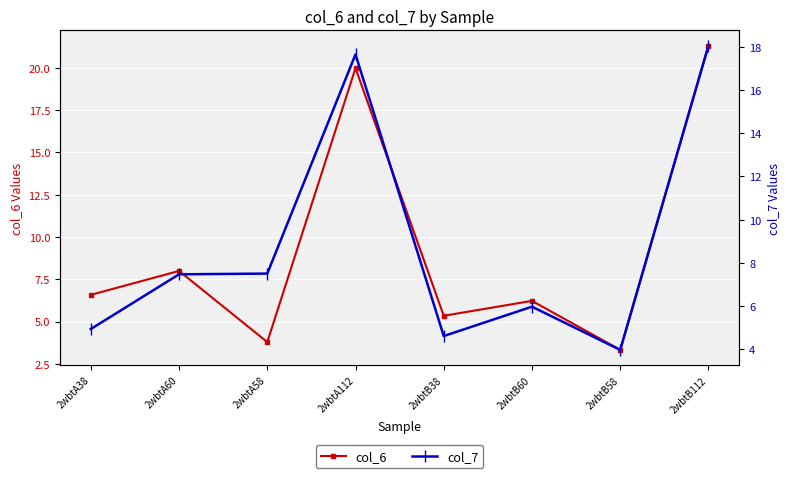

Does the chart display data point markers on the line(s)?

Yes